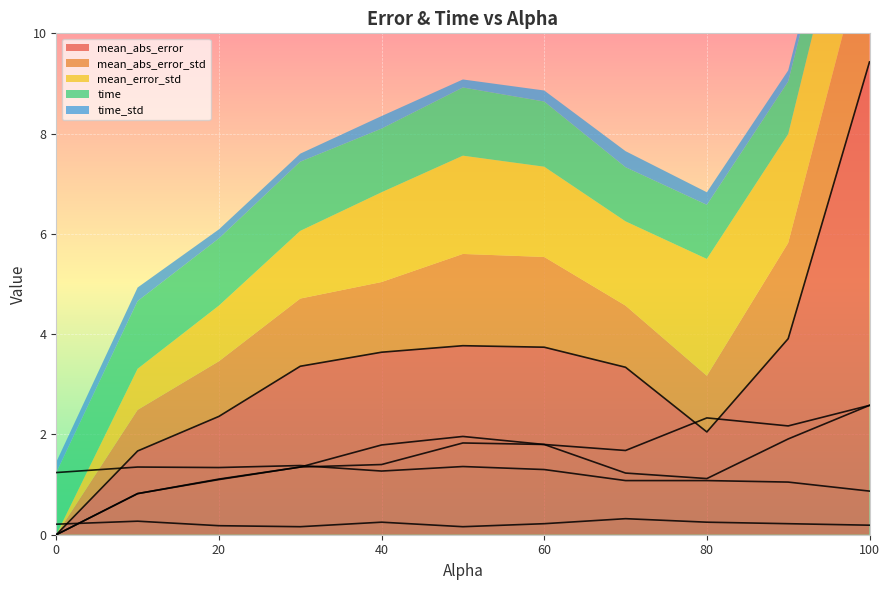

Is it true that mean_abs_error equals 0.0 at 0?

True